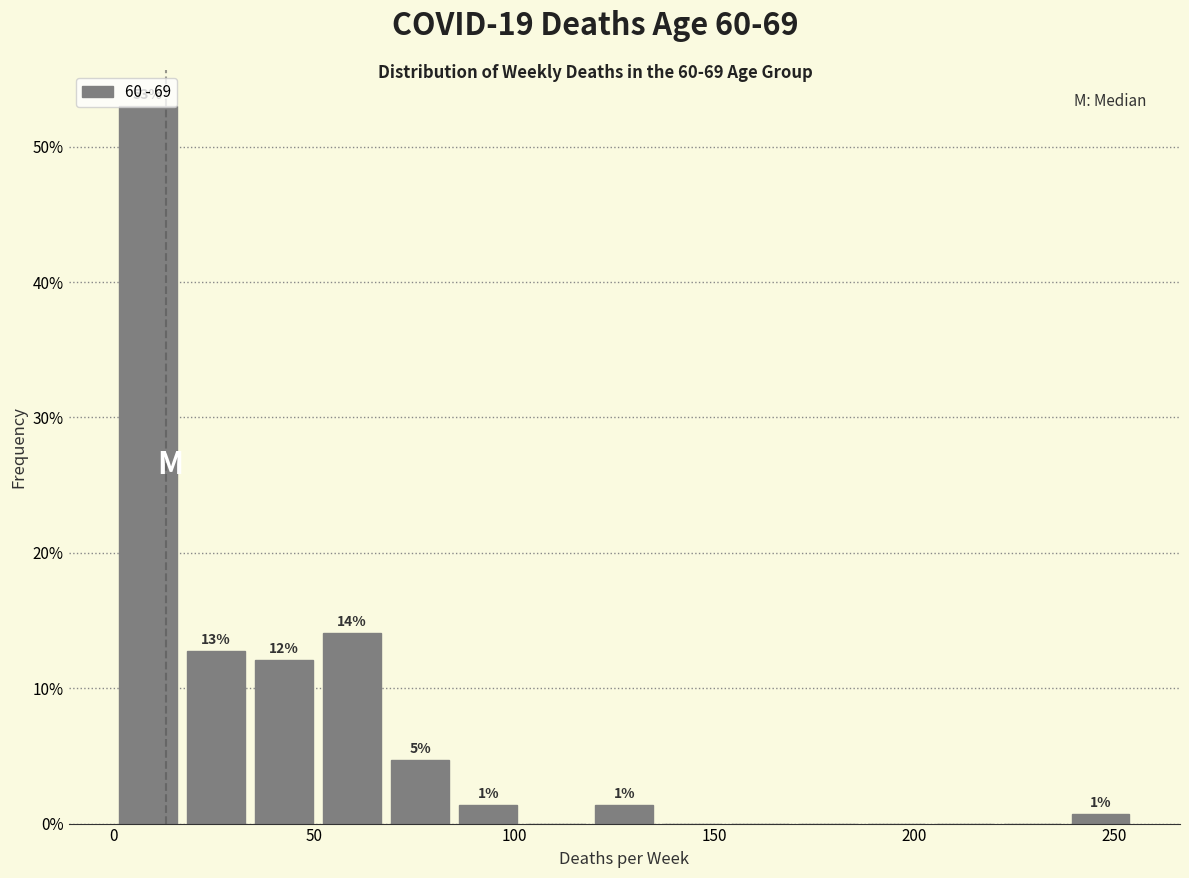

Around what value on the x-axis is the tallest bar? Give the approximate position of its centre, as read against the axis.

10